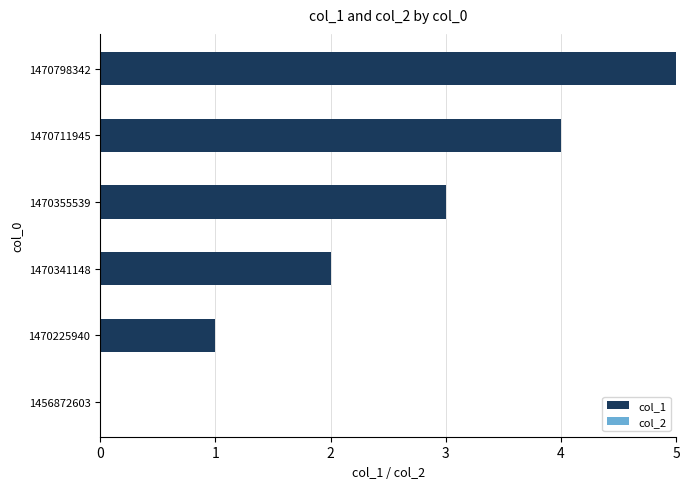

What is the sum of all values?

15